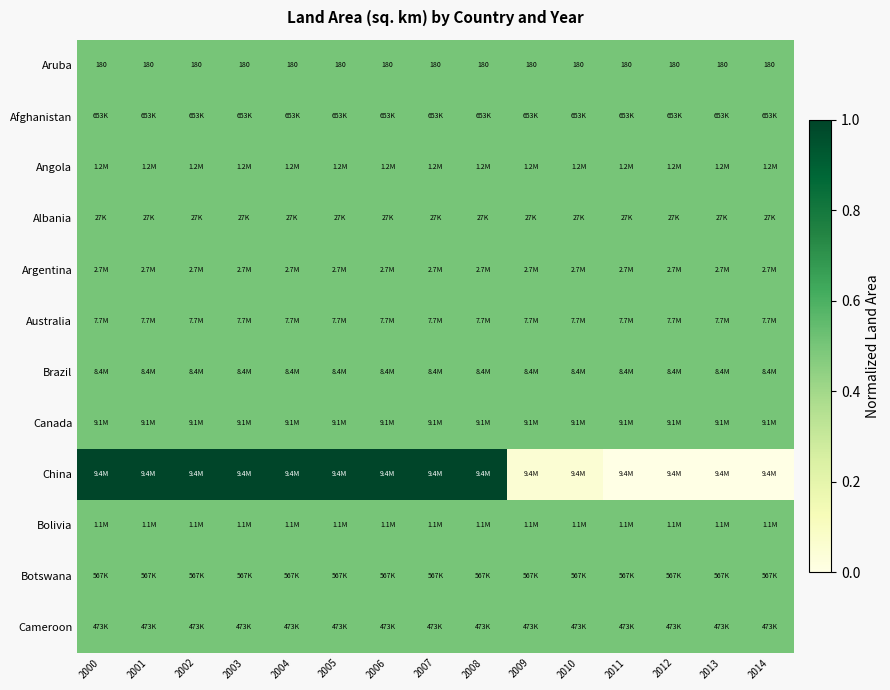

True or false: Brazil has a value of 0.3 at 2012.

False